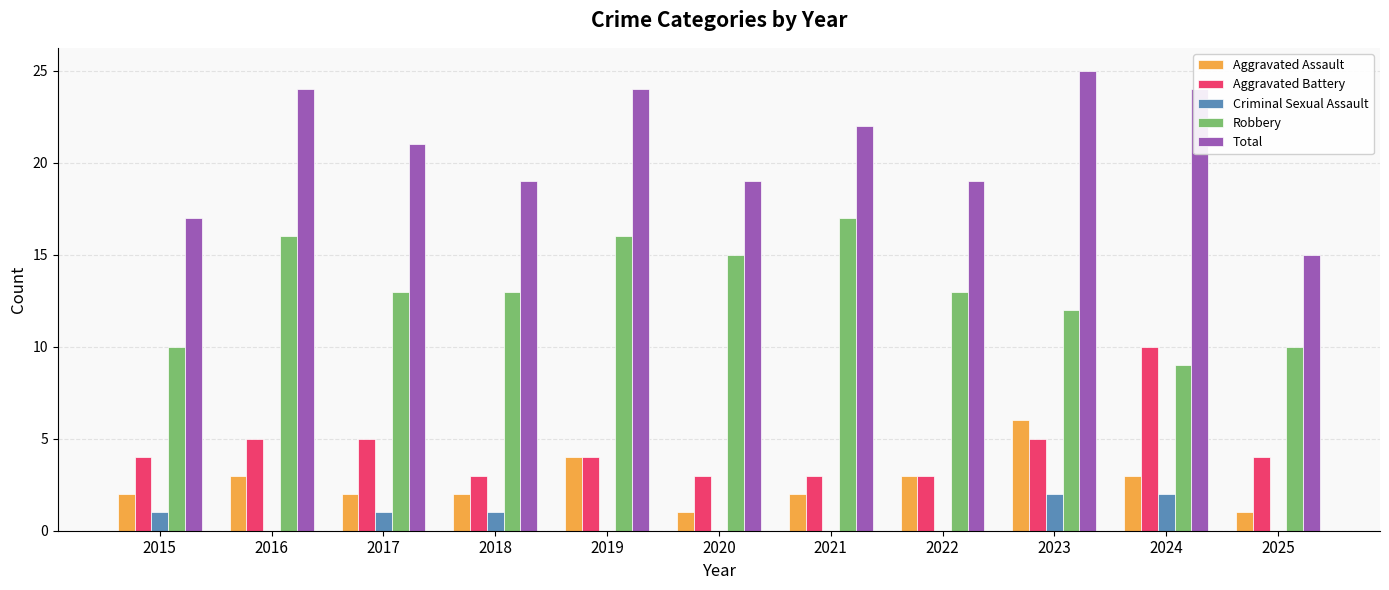

Reading left to right, extract all data points from this chart.

Aggravated Assault: 2	3	2	2	4	1	2	3	6	3	1
Aggravated Battery: 4	5	5	3	4	3	3	3	5	10	4
Criminal Sexual Assault: 1	0	1	1	0	0	0	0	2	2	0
Robbery: 10	16	13	13	16	15	17	13	12	9	10
Total: 17	24	21	19	24	19	22	19	25	24	15